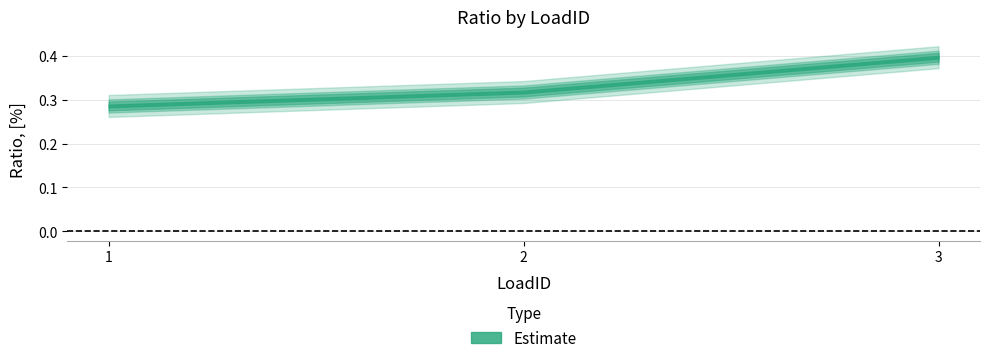

Which has a higher value, 3 or 1?

3